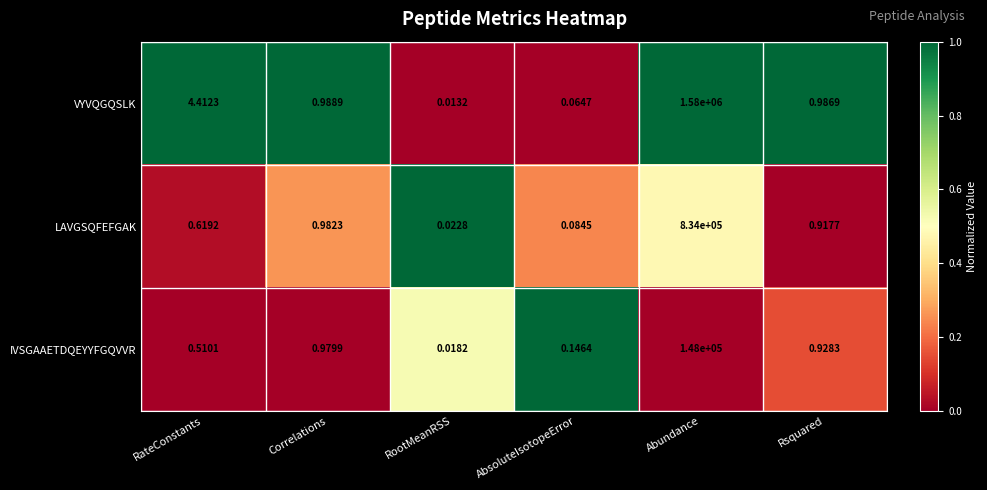

At which category does the chart reach its peak across all series?

Abundance